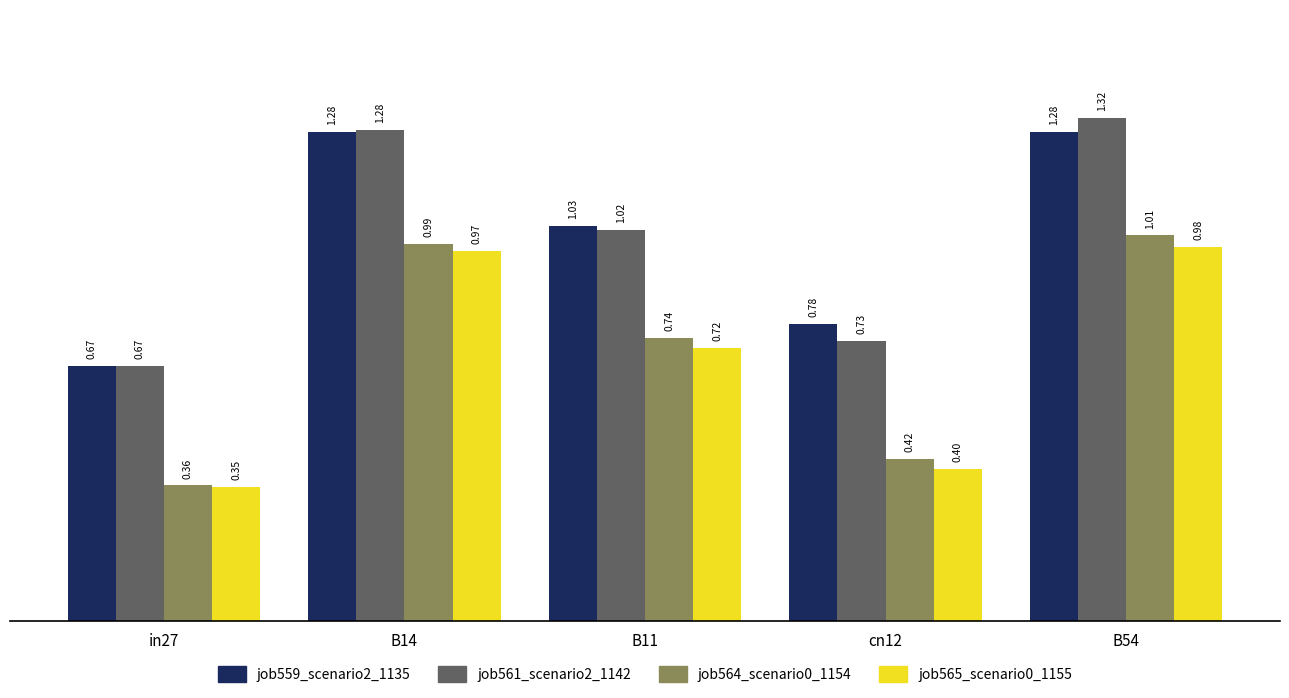

At which category does the chart reach its minimum across all series?

in27